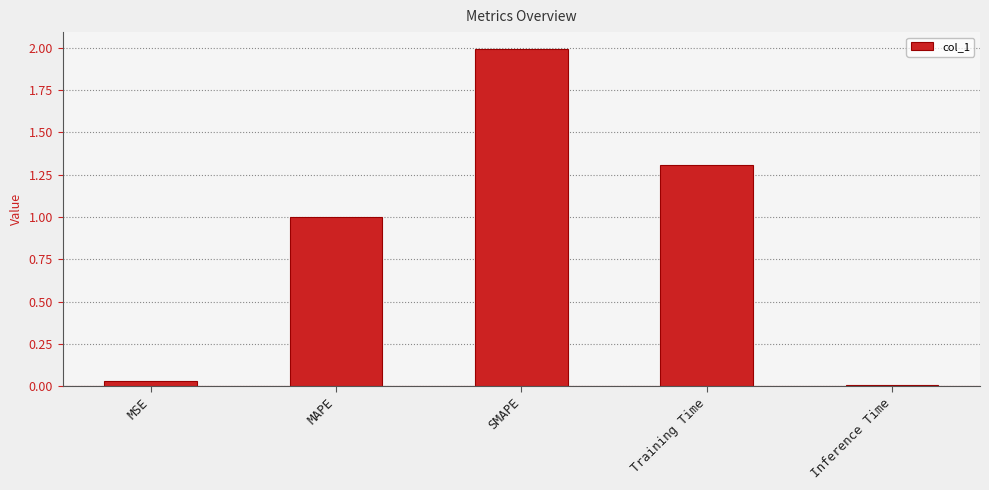

What is the approximate value at MAPE?

1.0